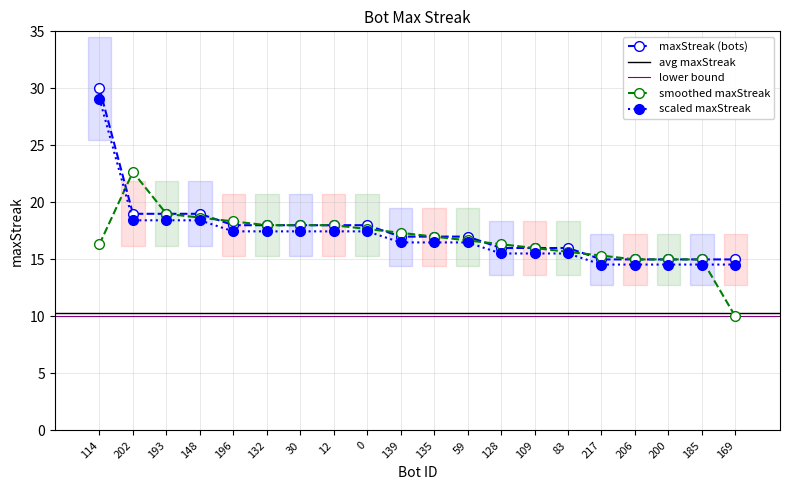

True or false: the data has more than 2 interior local peaks.

False